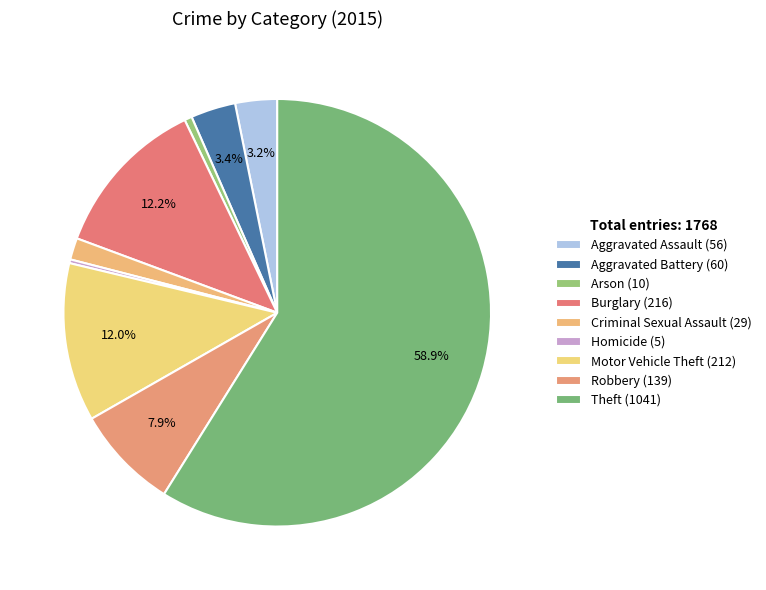

Does Criminal Sexual Assault (29) account for over 50% of the chart?

No